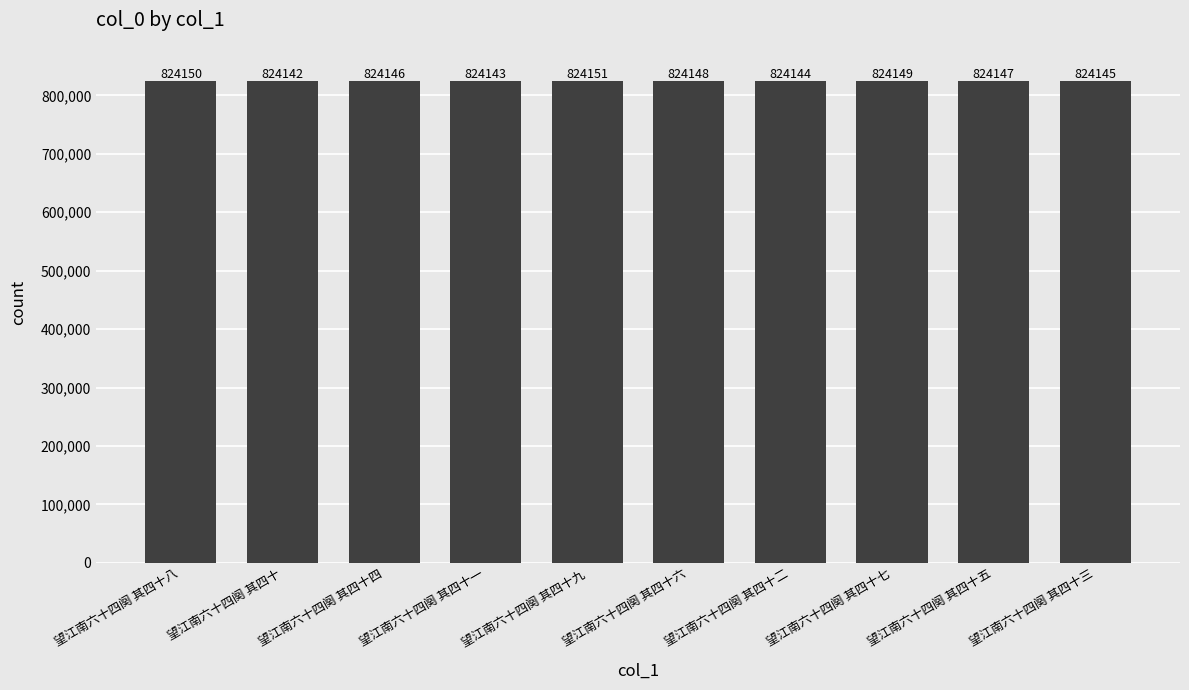

Where does the data first go above 824147?

望江南六十四阕 其四十八